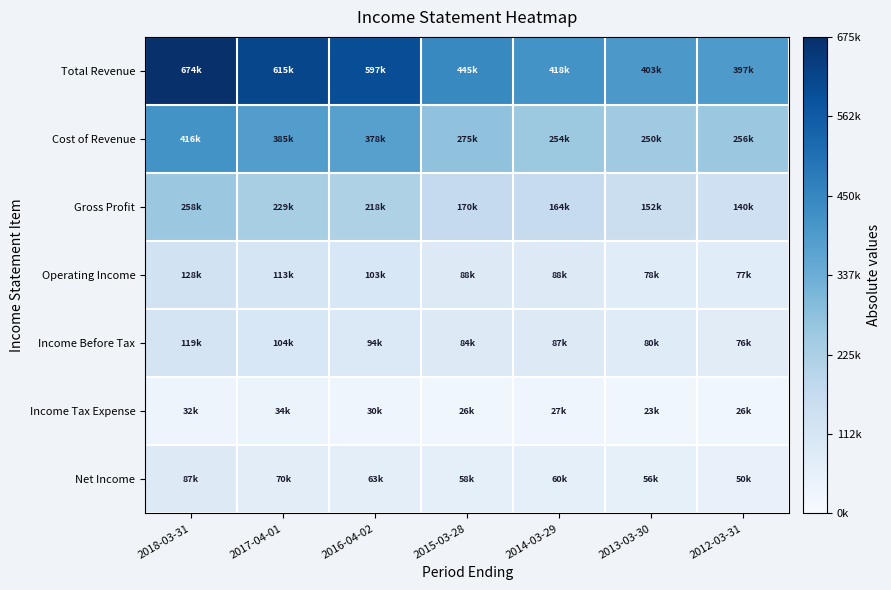

Which label corresponds to the largest value in the chart?

2018-03-31